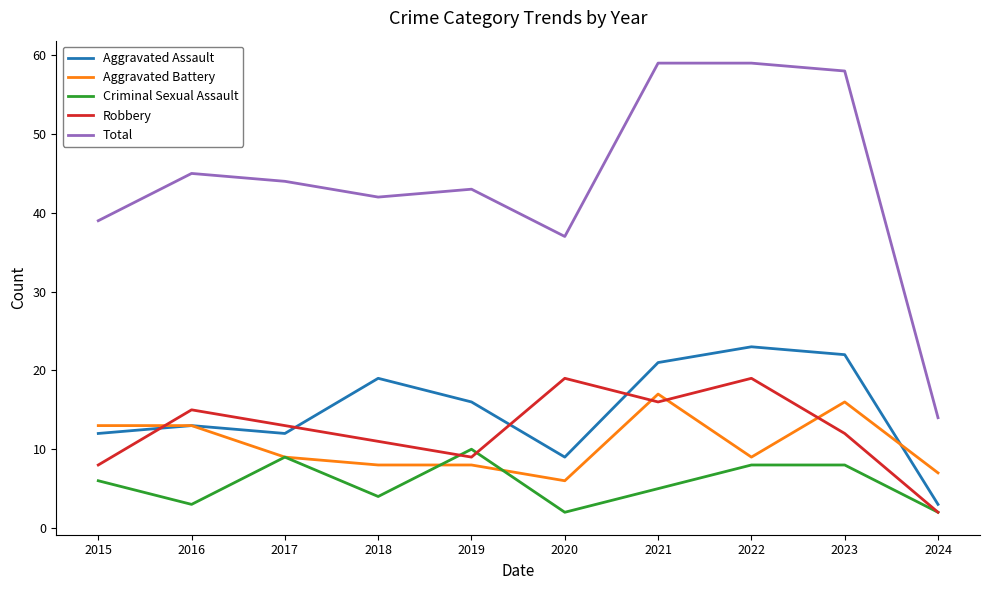

What is the sum of the Robbery values at 2022 and 2015?

27